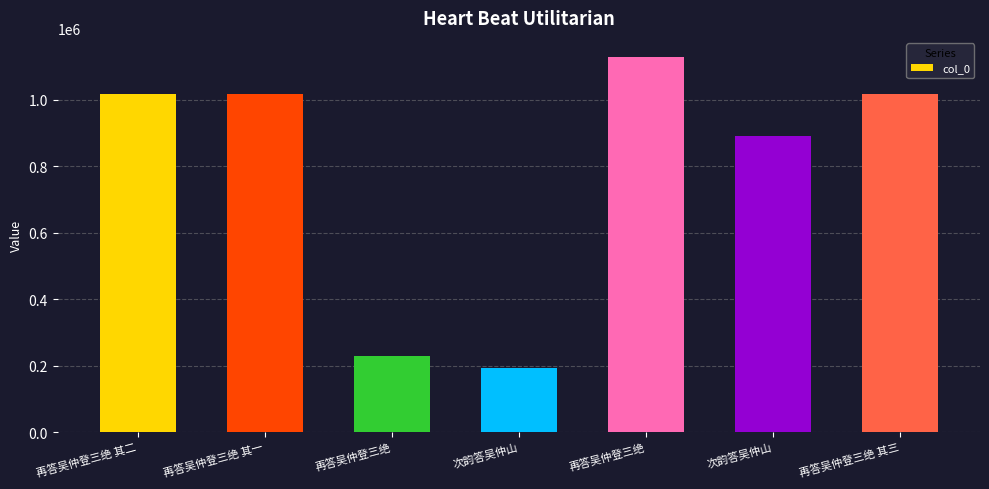

How many values are below 1016215?

3